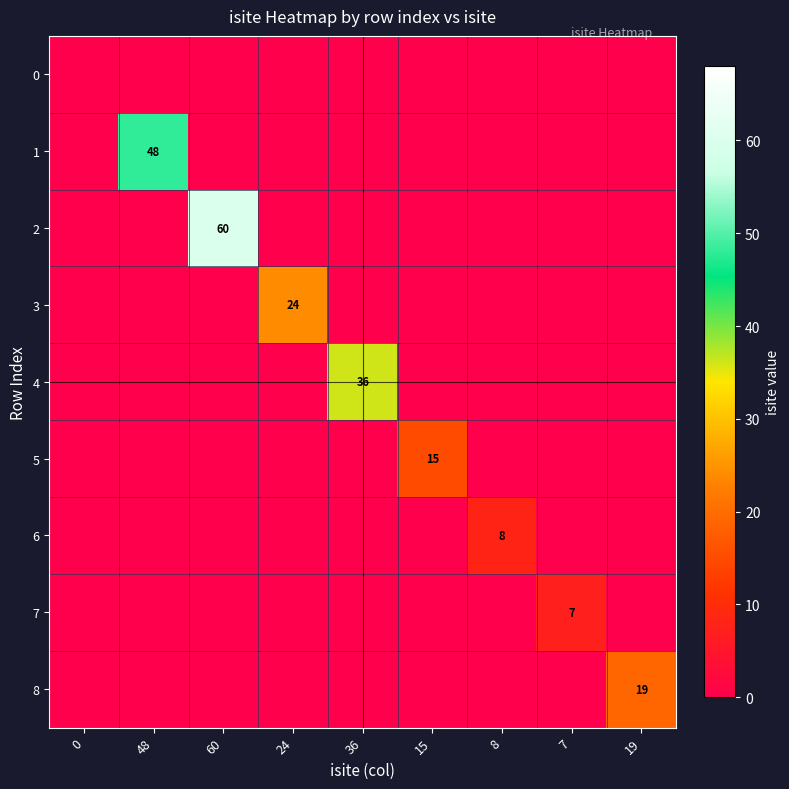

Is it true that 8 equals 10 at 19?

False